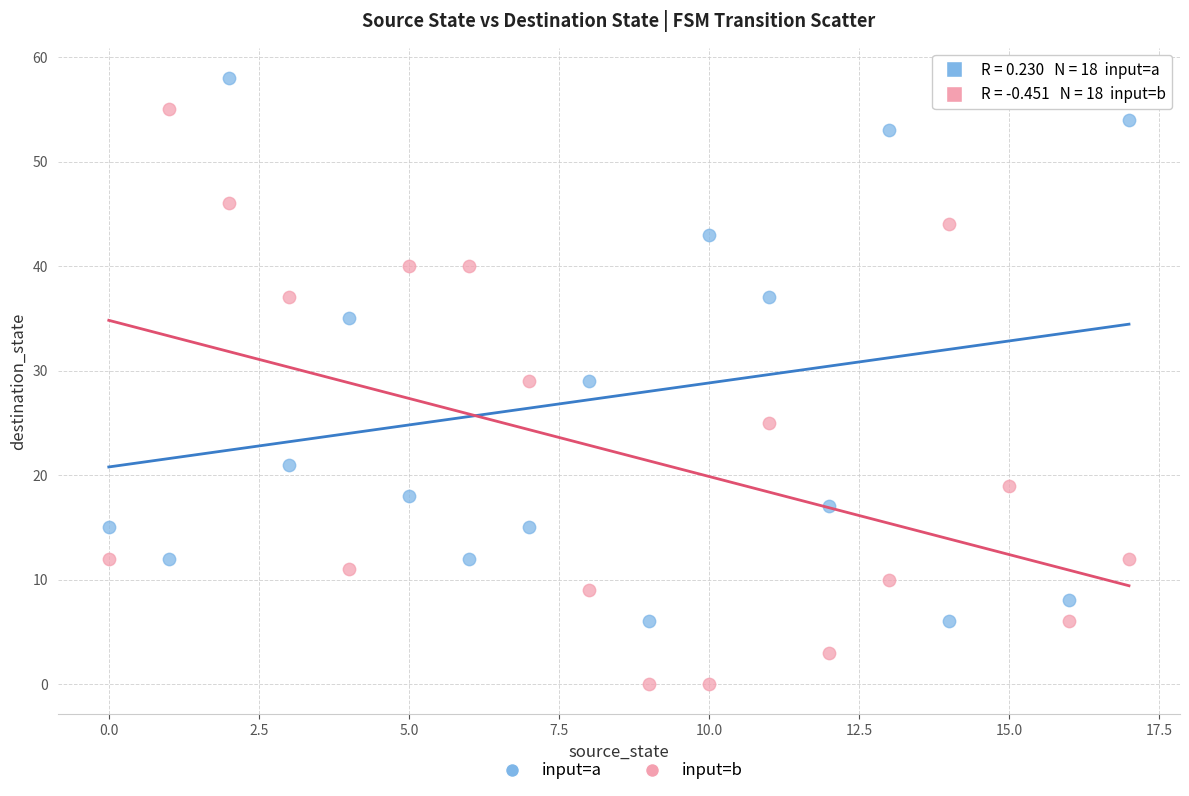

Which series contains the lowest Y value?

input=b